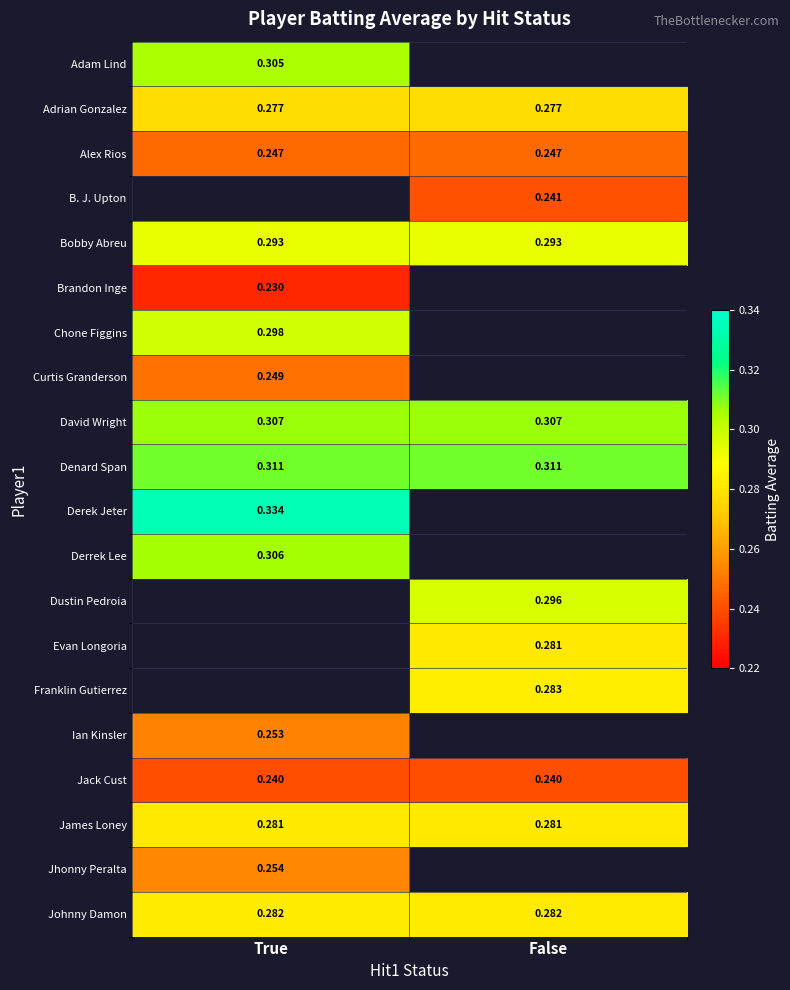

Count the number of categories in the chart.

2